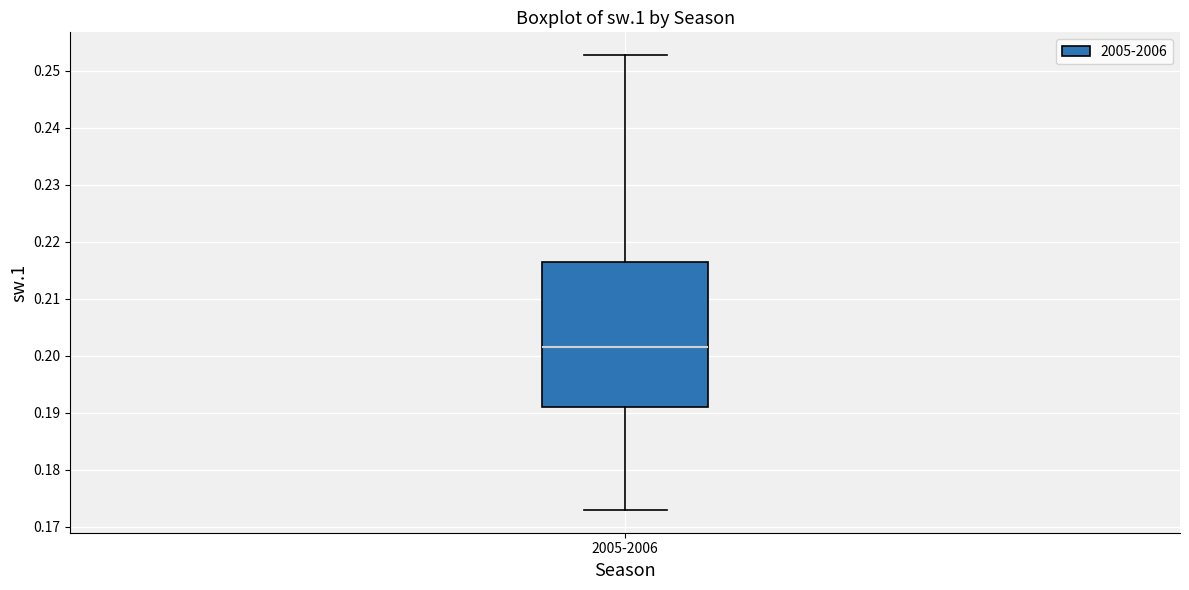

Where is the lower edge of the box for 2005-2006 on the y-axis? The values are not printed on the chart, so give them approximately, as read against the axis.

0.191